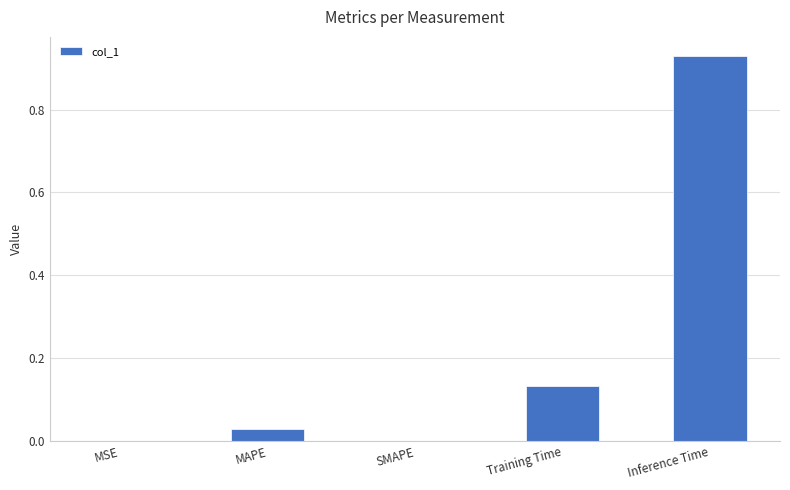

Which has a higher value, Training Time or Inference Time?

Inference Time